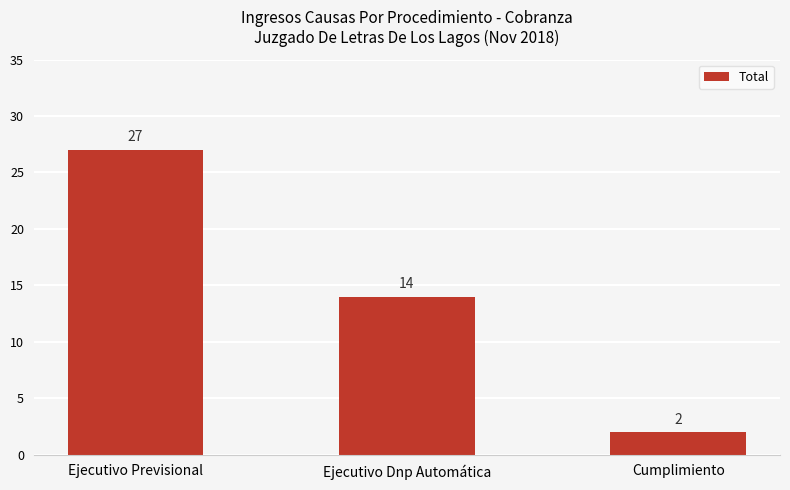

Where is the data nearest to the value 14?

Ejecutivo Dnp Automática